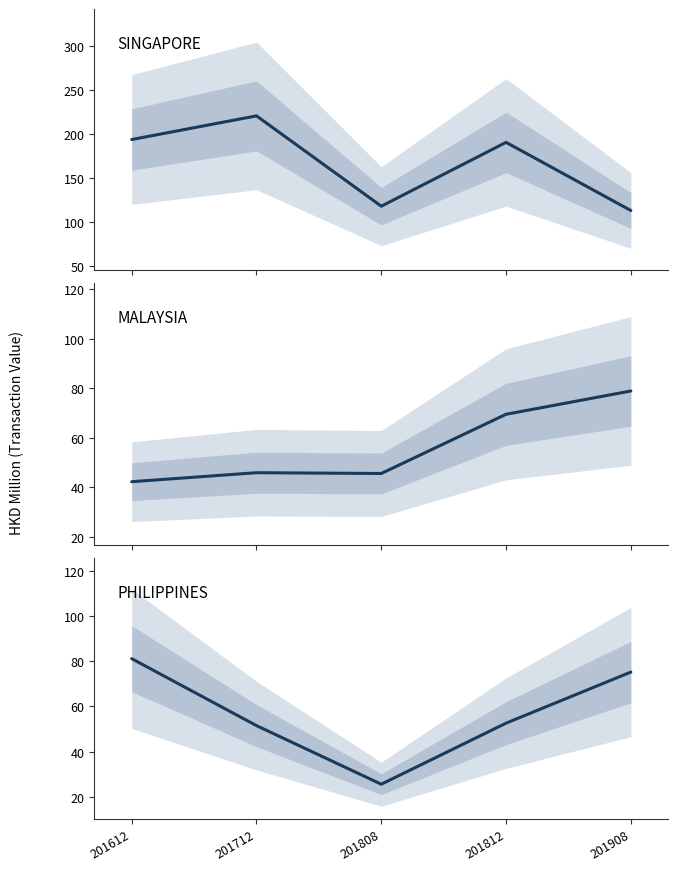

What is the difference between the SINGAPORE values at 201908 and 201808?

4.9